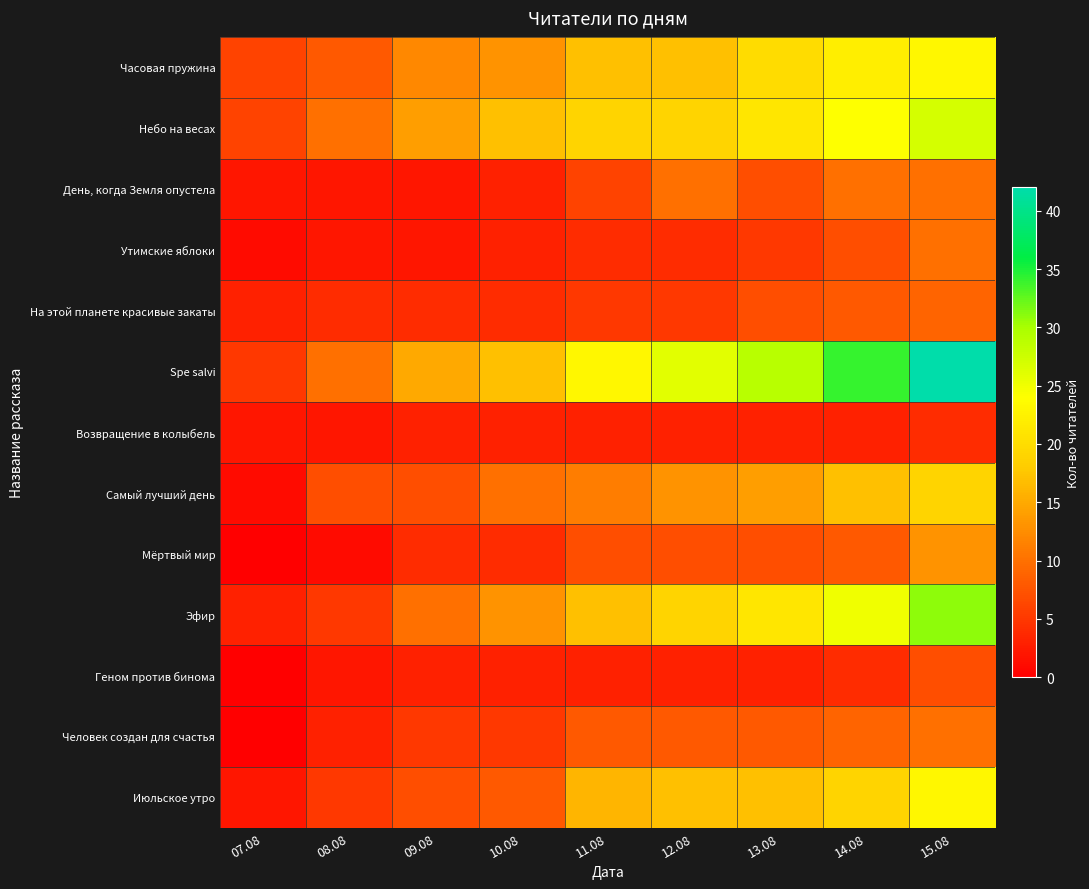

Which label corresponds to the smallest value in the chart?

07.08